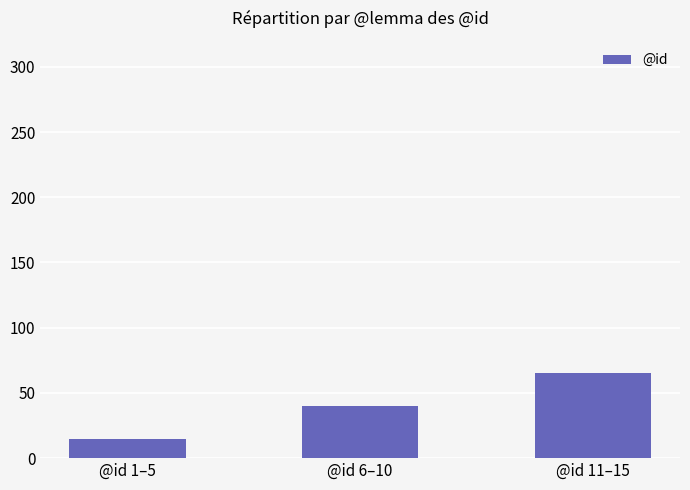

Are the bars horizontal?

No